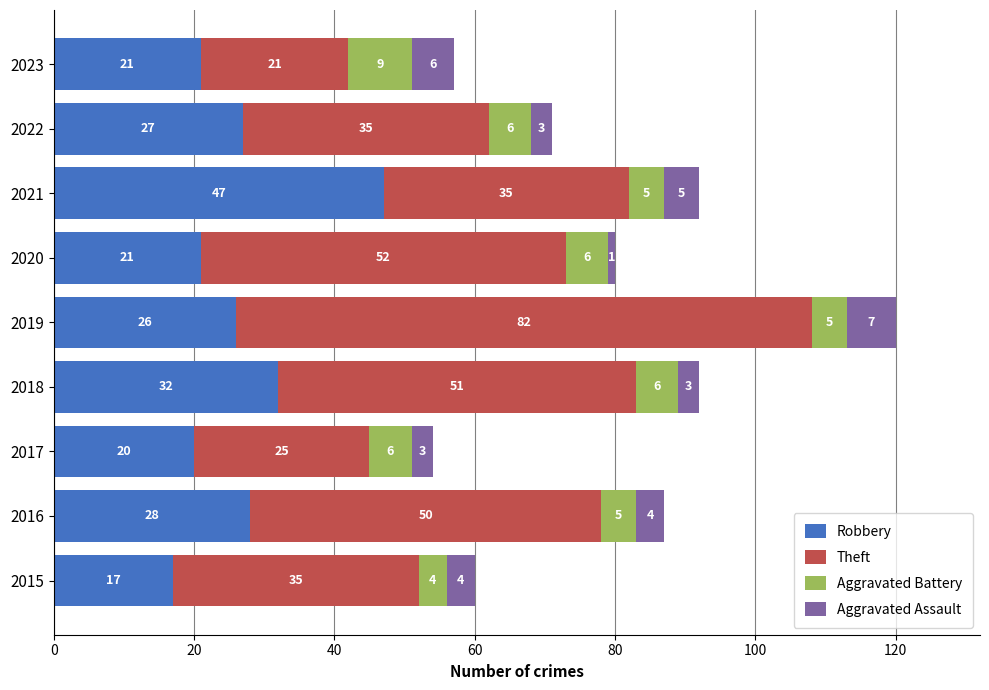

True or false: Robbery has a value of 14 at 2019.

False